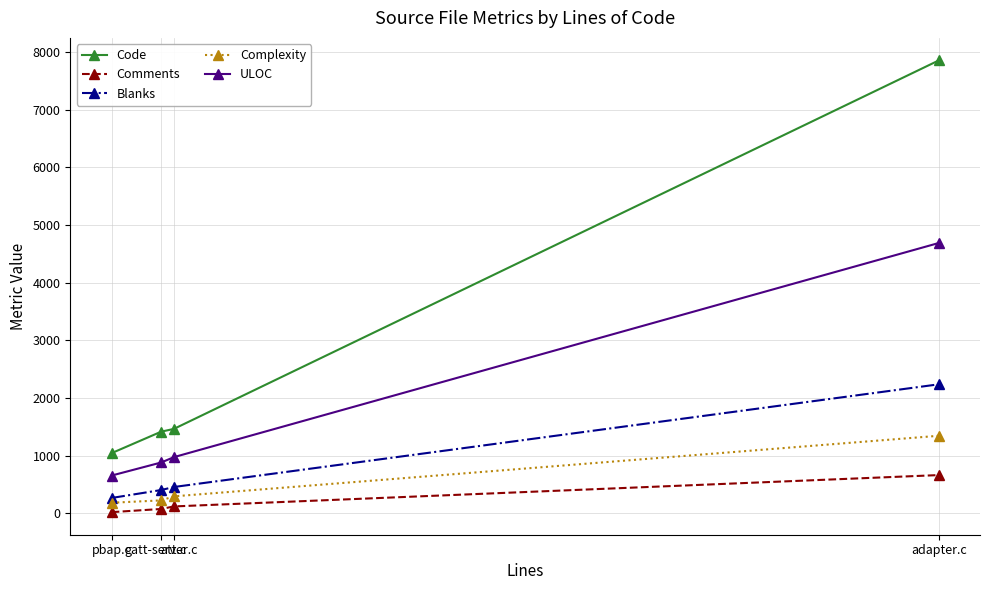

How many lines are shown in the chart?

5